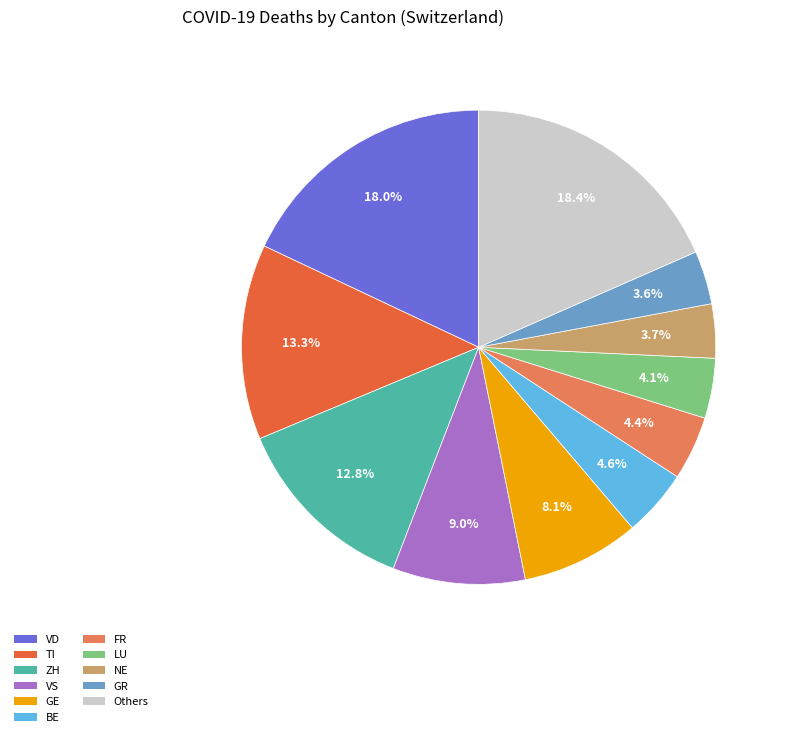

Is there any slice that represents more than half of the pie?

No